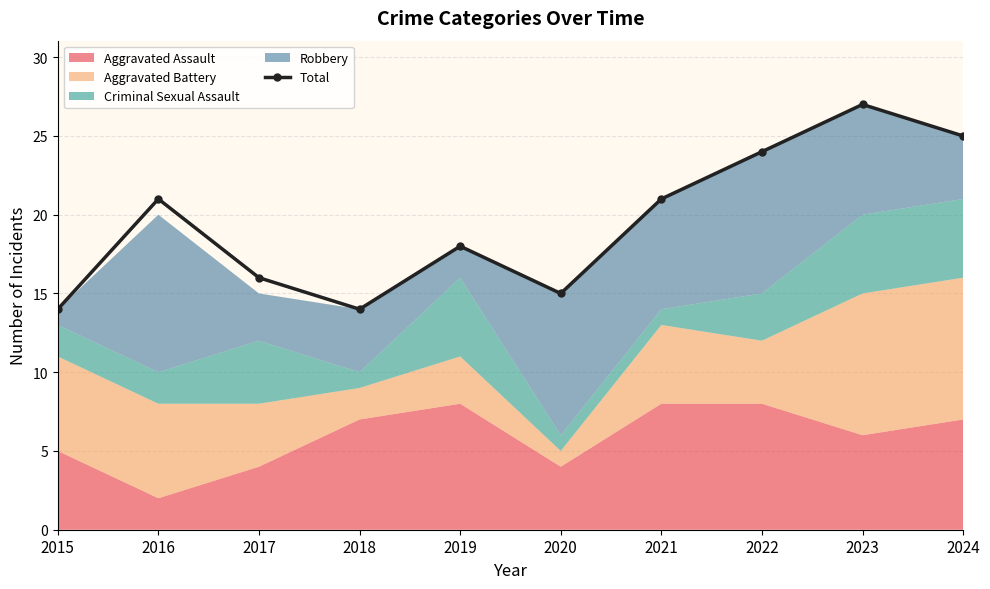

True or false: the data shows 37 at 2021.

False